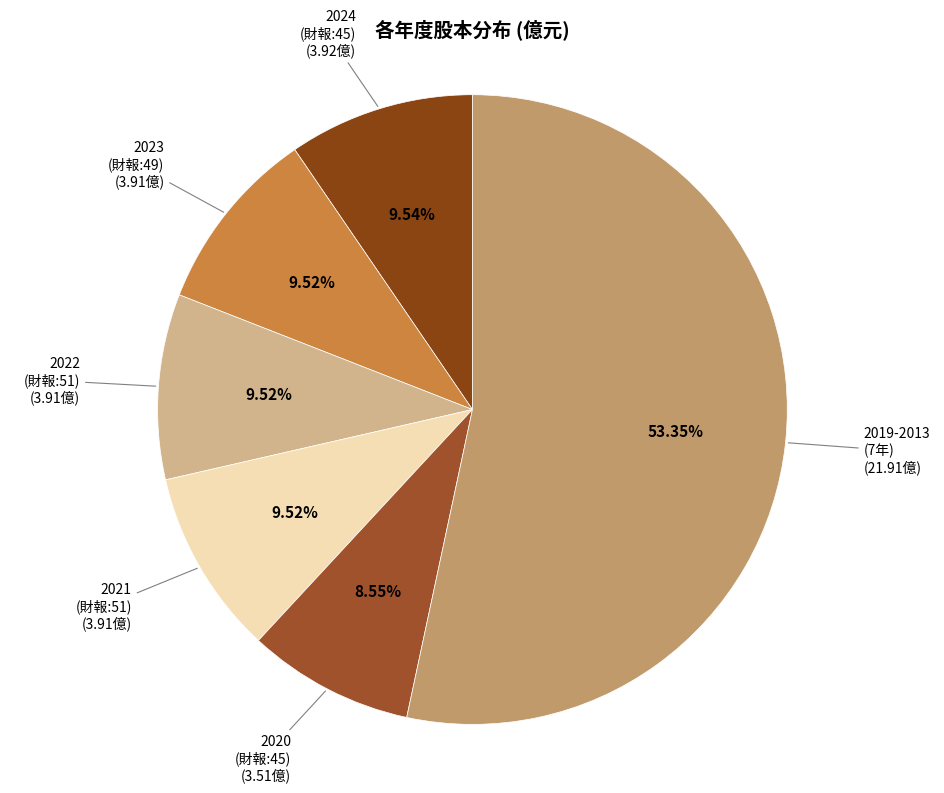

How many slices are in this pie chart?

6